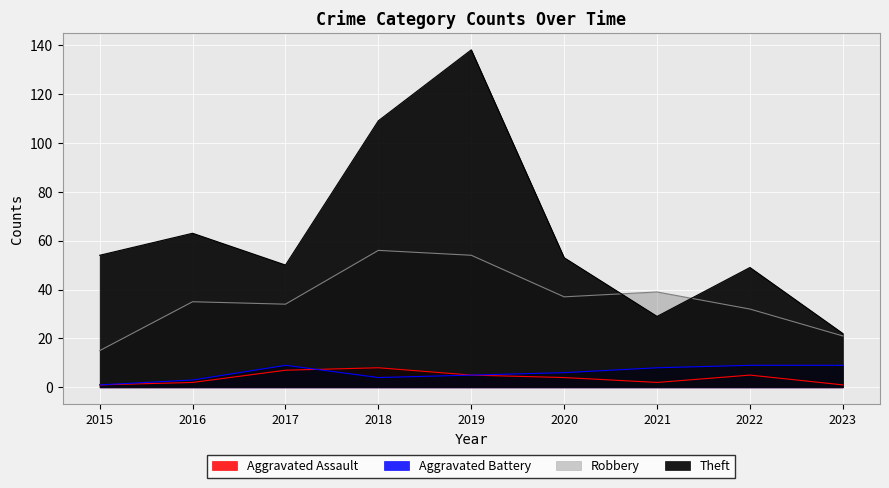

At 2021, list the series in order from largest to smallest.

Robbery, Theft, Aggravated Battery, Aggravated Assault